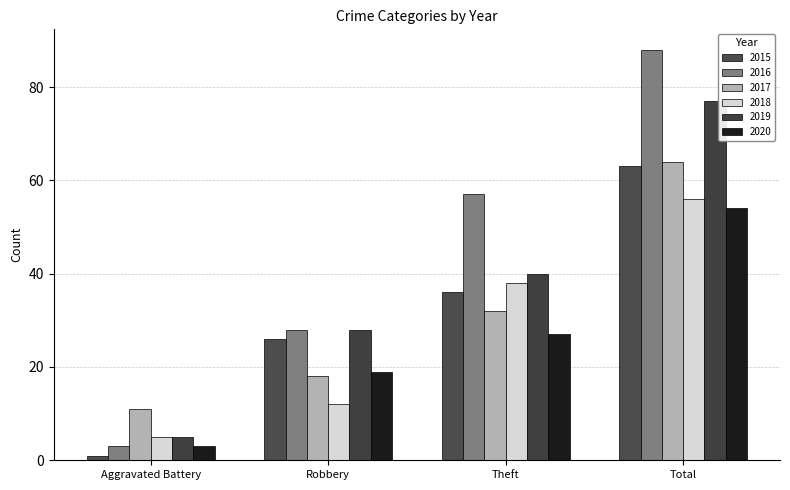

At how many categories does at least one series exceed 60?

1